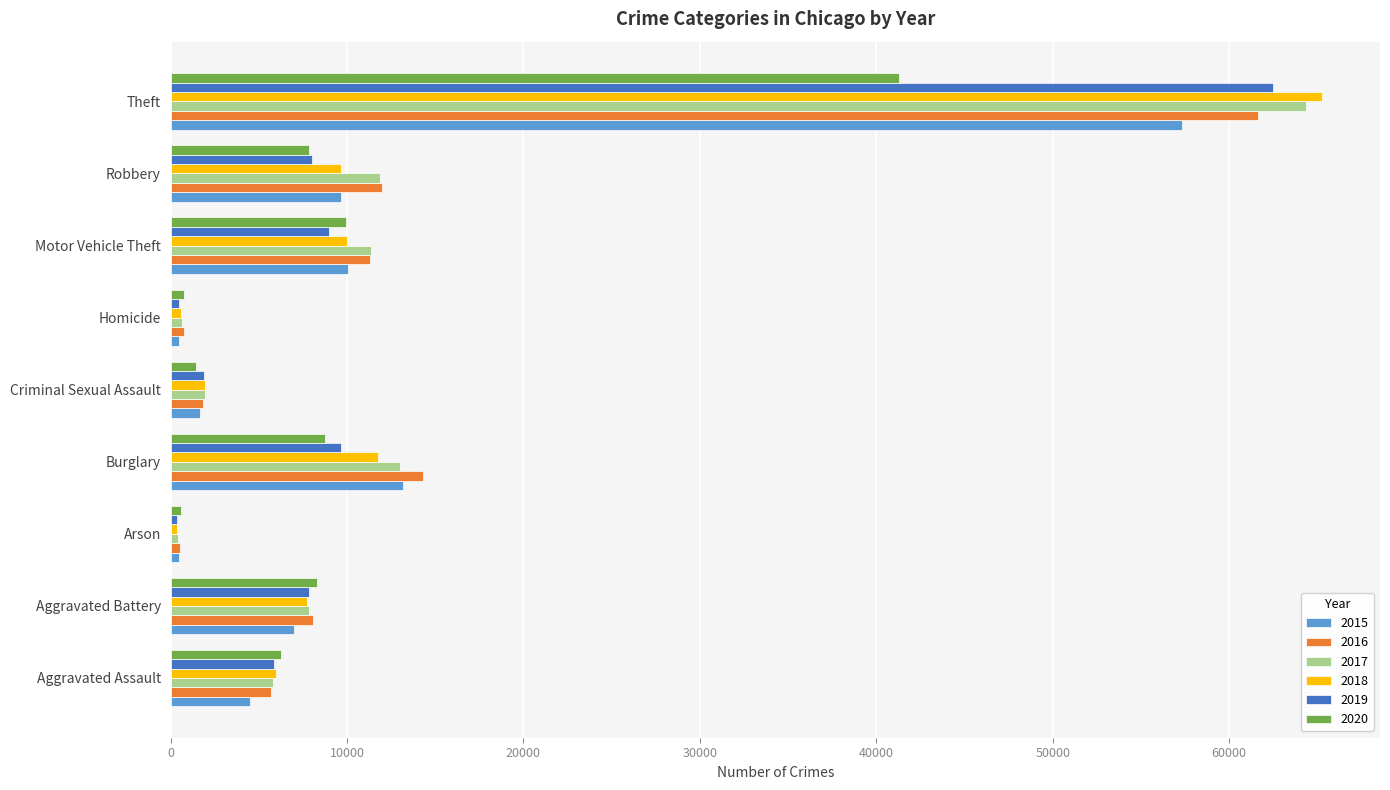

What is the spread (max minus min) of values at Theft?

23979